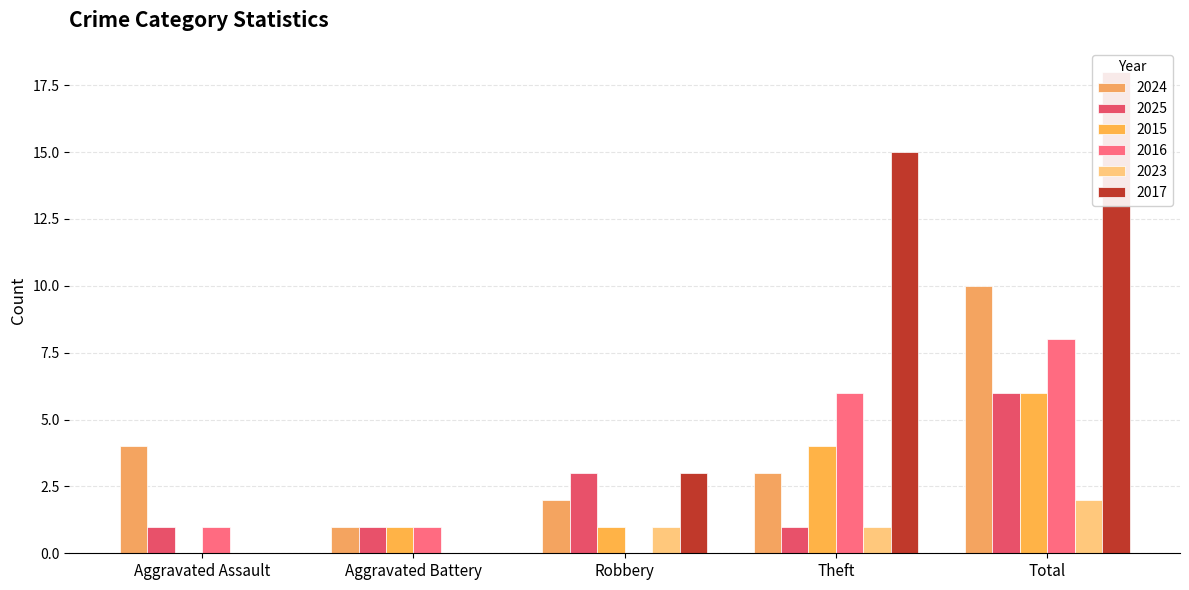

How many series are shown in this chart?

6